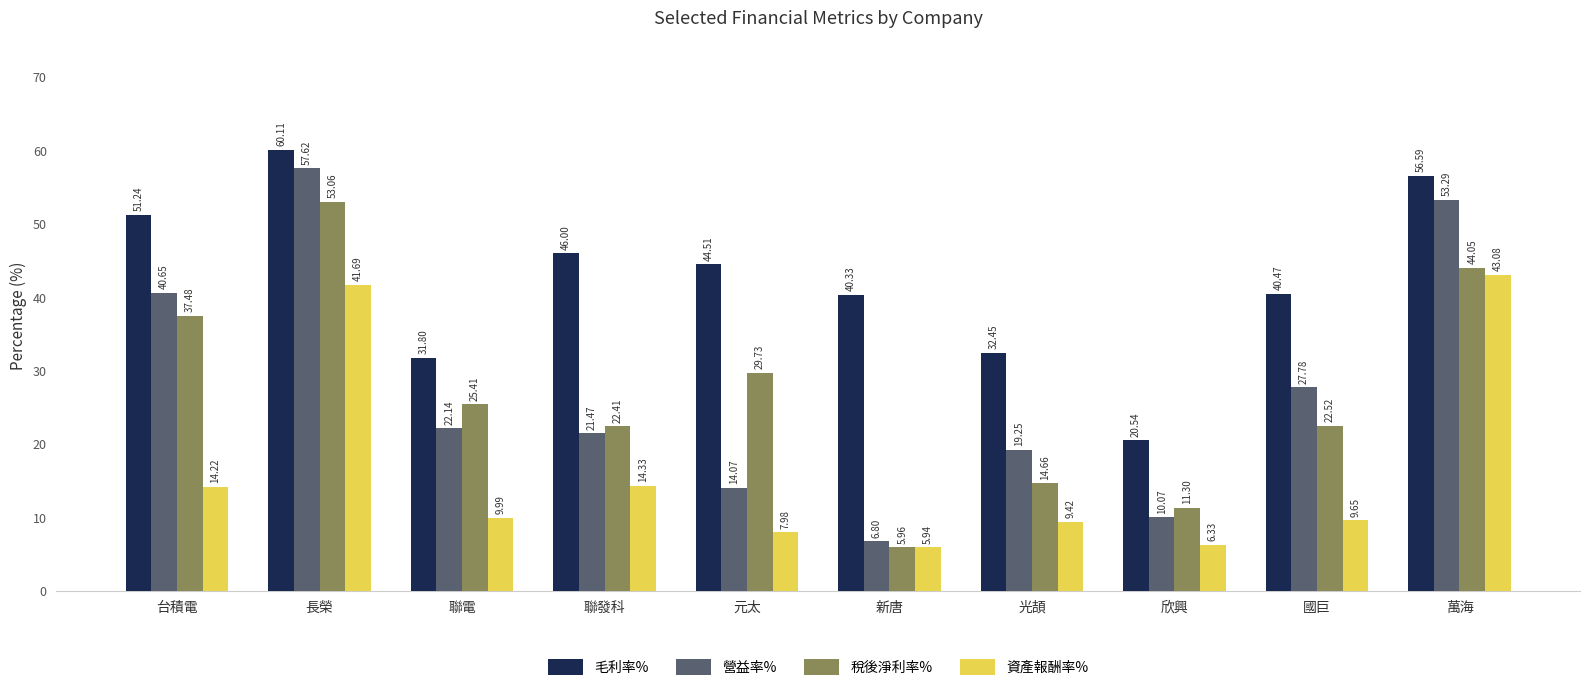

At which category does the chart reach its minimum across all series?

新唐